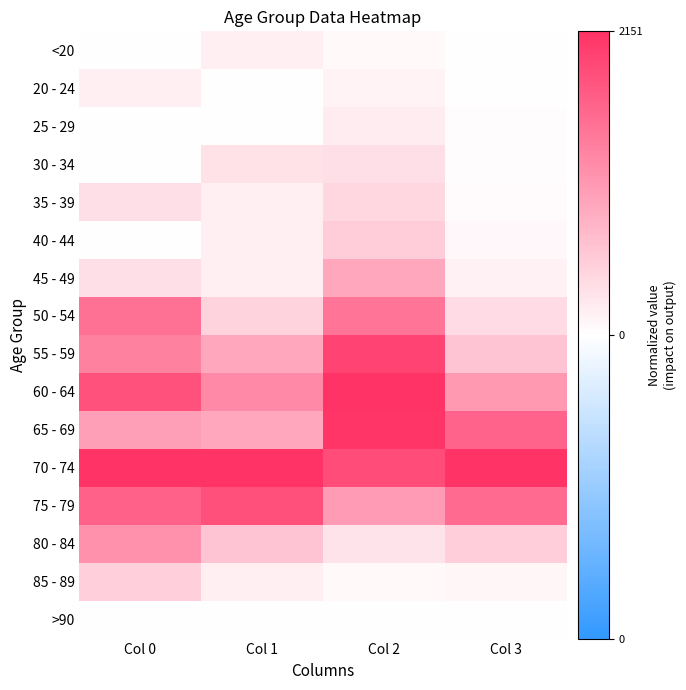

Reading left to right, transcribe all the data shown in this chart.

<20: Col 0=0.0	Col 1=0.1	Col 2=0.0	Col 3=0.0
20 - 24: Col 0=0.1	Col 1=0.0	Col 2=0.1	Col 3=0.0
25 - 29: Col 0=0.0	Col 1=0.0	Col 2=0.1	Col 3=0.0
30 - 34: Col 0=0.0	Col 1=0.1	Col 2=0.2	Col 3=0.0
35 - 39: Col 0=0.2	Col 1=0.1	Col 2=0.2	Col 3=0.0
40 - 44: Col 0=0.0	Col 1=0.1	Col 2=0.2	Col 3=0.0
45 - 49: Col 0=0.2	Col 1=0.1	Col 2=0.4	Col 3=0.1
50 - 54: Col 0=0.7	Col 1=0.2	Col 2=0.7	Col 3=0.2
55 - 59: Col 0=0.6	Col 1=0.4	Col 2=0.9	Col 3=0.3
60 - 64: Col 0=0.8	Col 1=0.6	Col 2=1.0	Col 3=0.5
65 - 69: Col 0=0.5	Col 1=0.4	Col 2=1.0	Col 3=0.8
70 - 74: Col 0=1.0	Col 1=1.0	Col 2=0.9	Col 3=1.0
75 - 79: Col 0=0.8	Col 1=0.9	Col 2=0.5	Col 3=0.7
80 - 84: Col 0=0.5	Col 1=0.3	Col 2=0.1	Col 3=0.2
85 - 89: Col 0=0.2	Col 1=0.1	Col 2=0.0	Col 3=0.0
>90: Col 0=0.0	Col 1=0.0	Col 2=0.0	Col 3=0.0